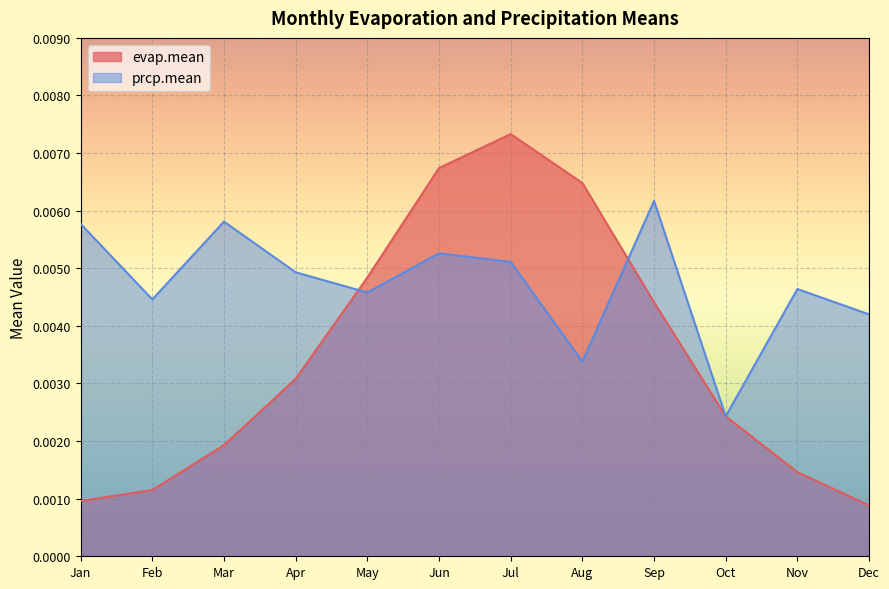

What are all the series names shown in the legend?

evap.mean, prcp.mean